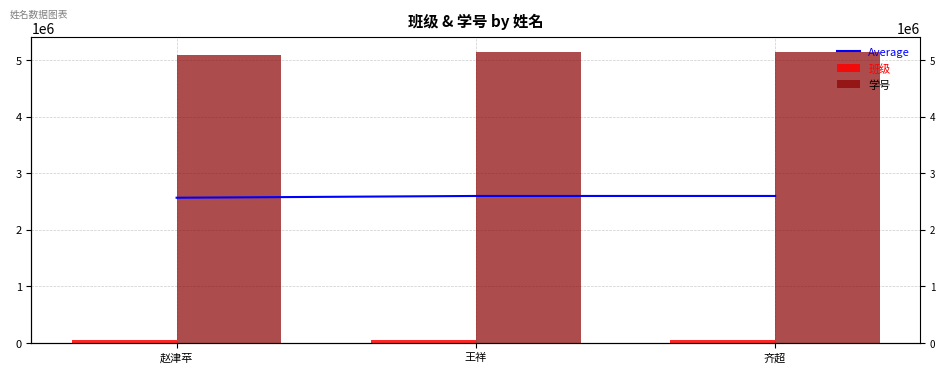

True or false: 学号 has a value of 5143209.0 at 王祥.

True